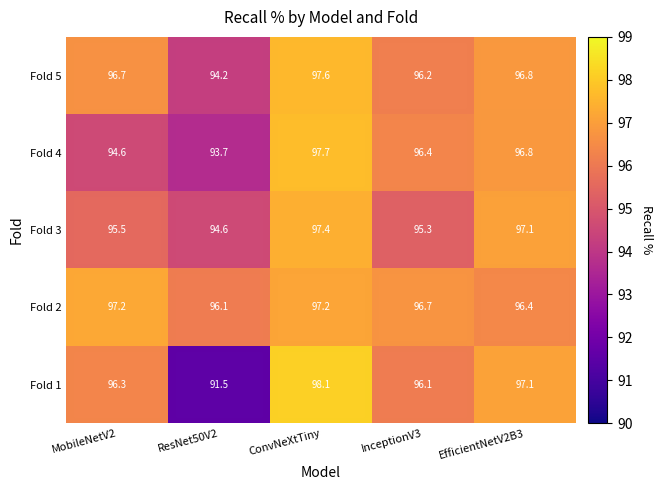

What is the difference between the maximum and minimum values in the Fold 2 series?

1.1